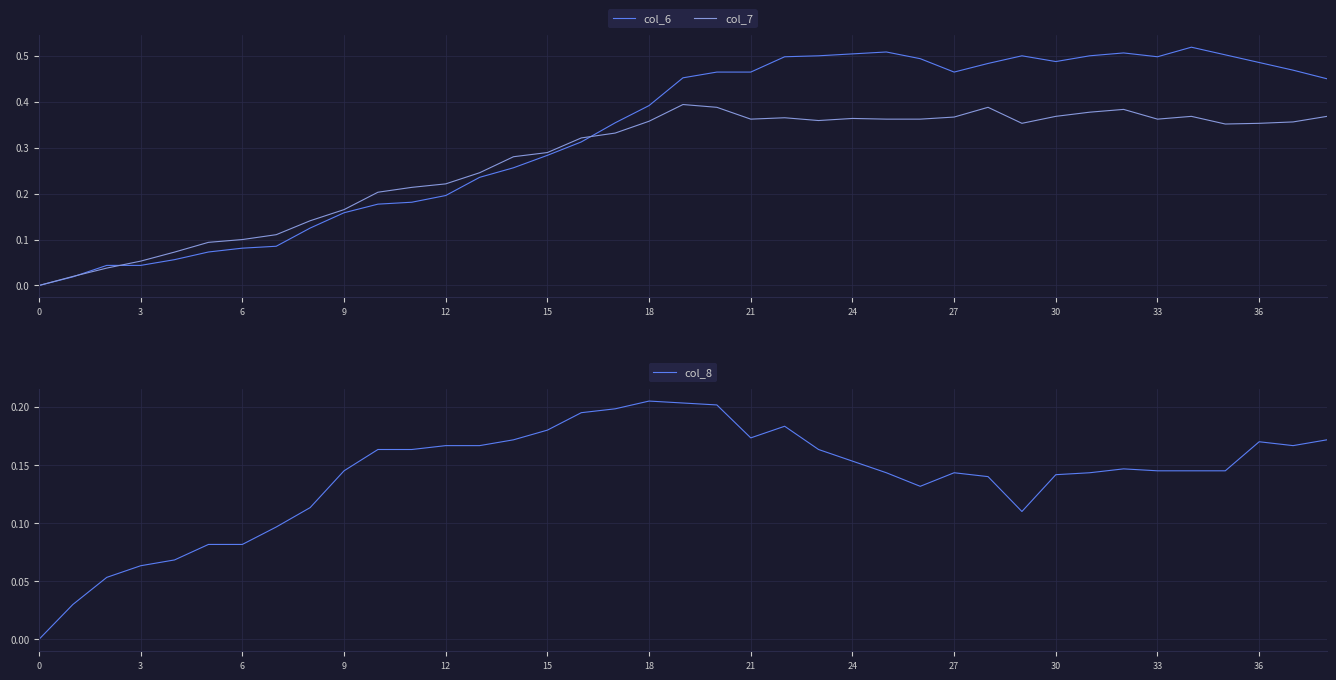

Is it true that col_7 equals 0.1 at 18?

False